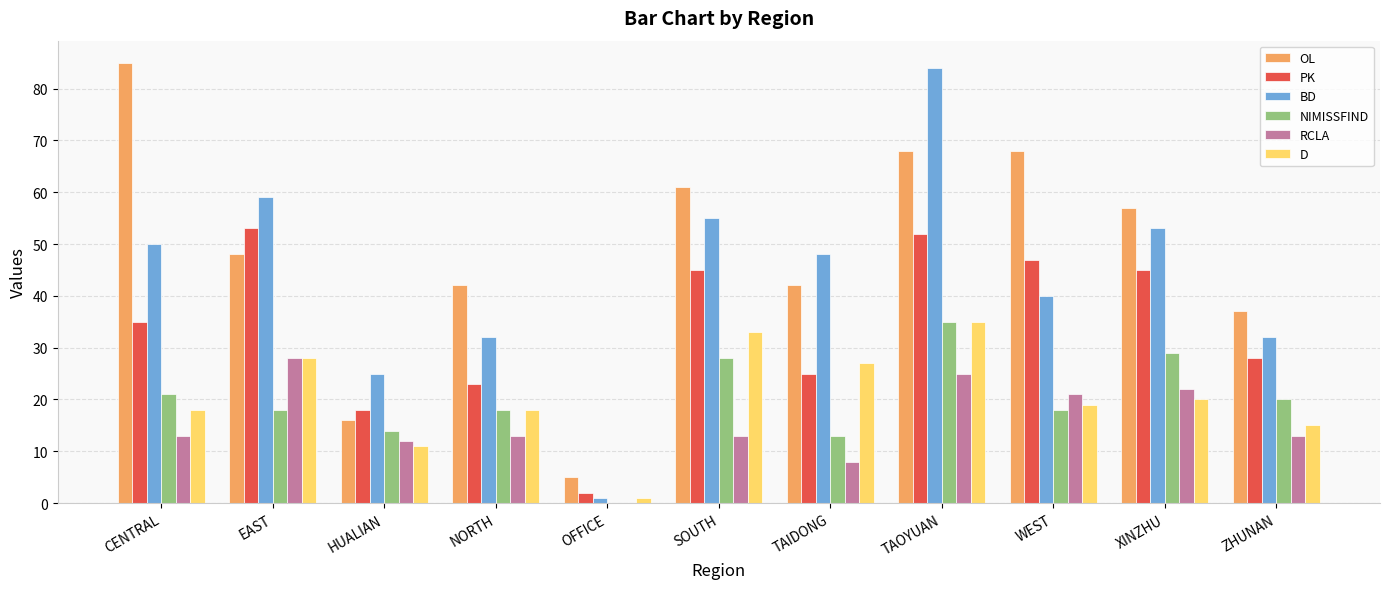

At which category is the sum across all series the highest?

TAOYUAN